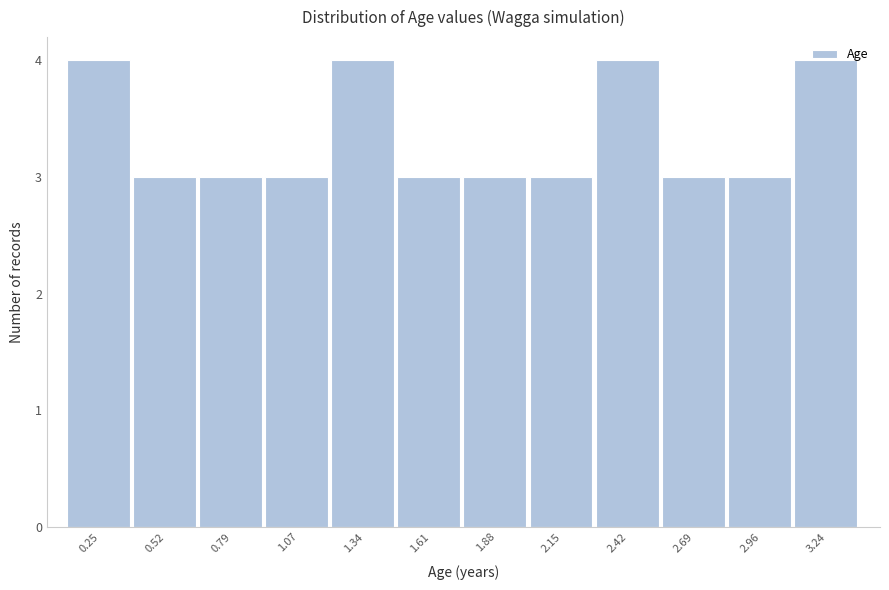

What is the average value?

3